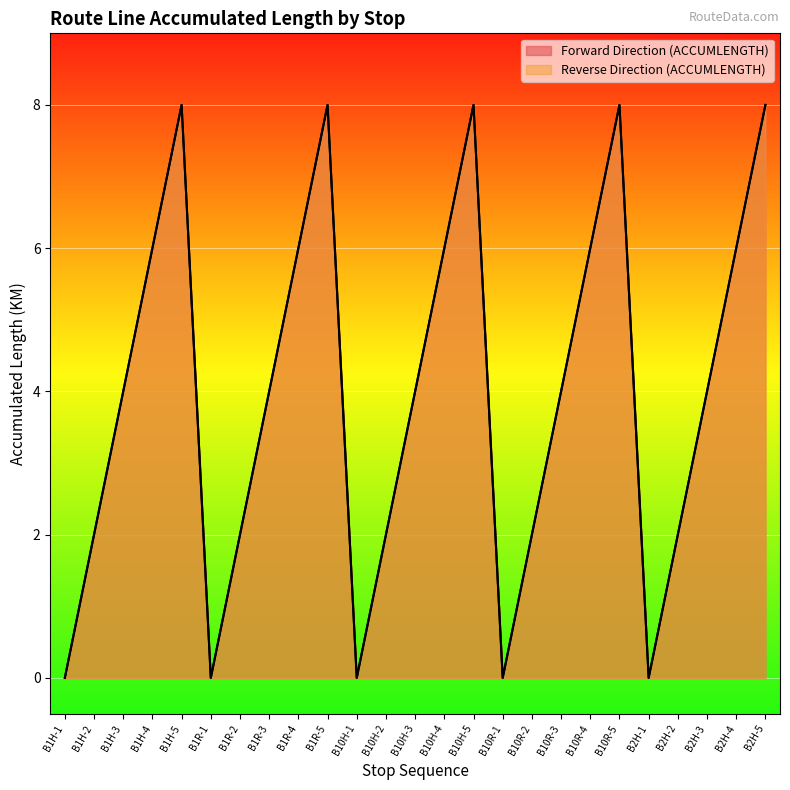

What are all the series names shown in the legend?

Forward Direction (ACCUMLENGTH), Reverse Direction (ACCUMLENGTH)